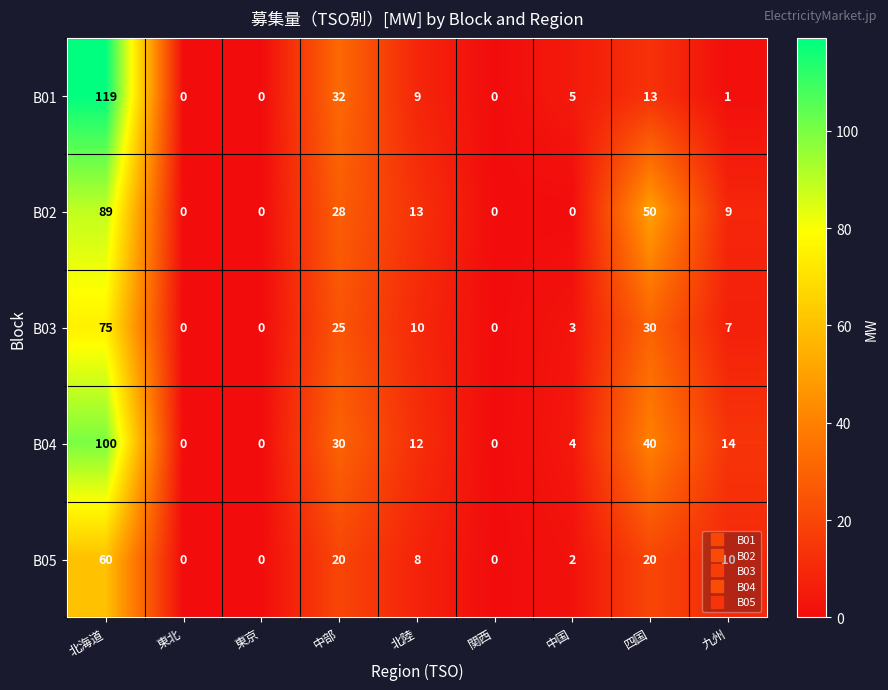

At which category is the sum across all series the highest?

北海道